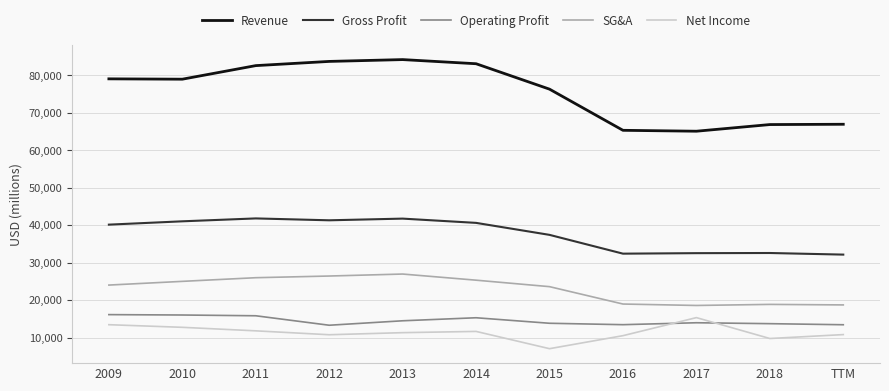

Which series has the largest total across all categories?

Revenue